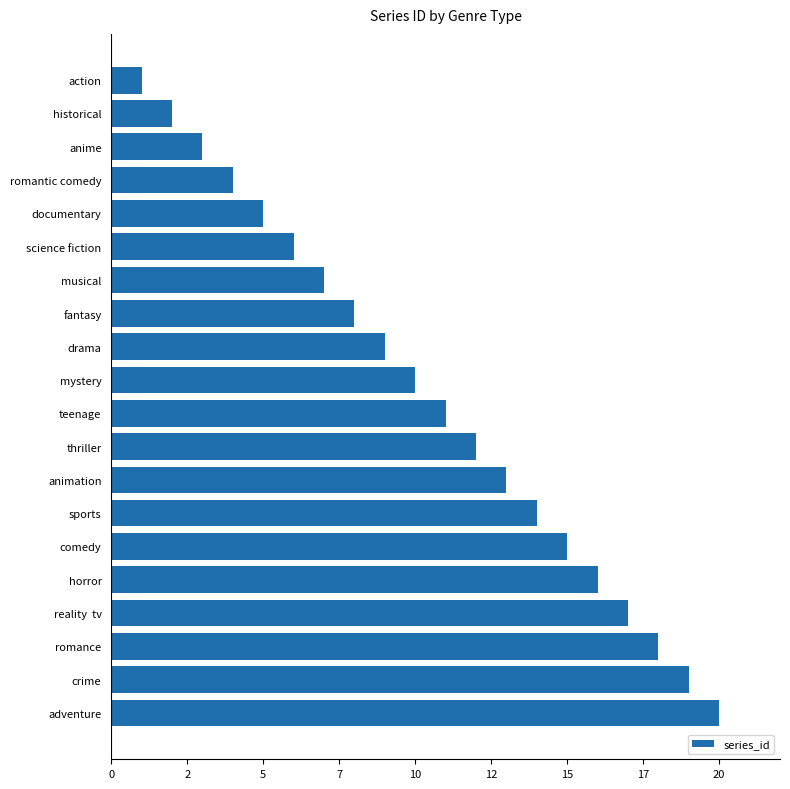

Are the bars horizontal?

Yes